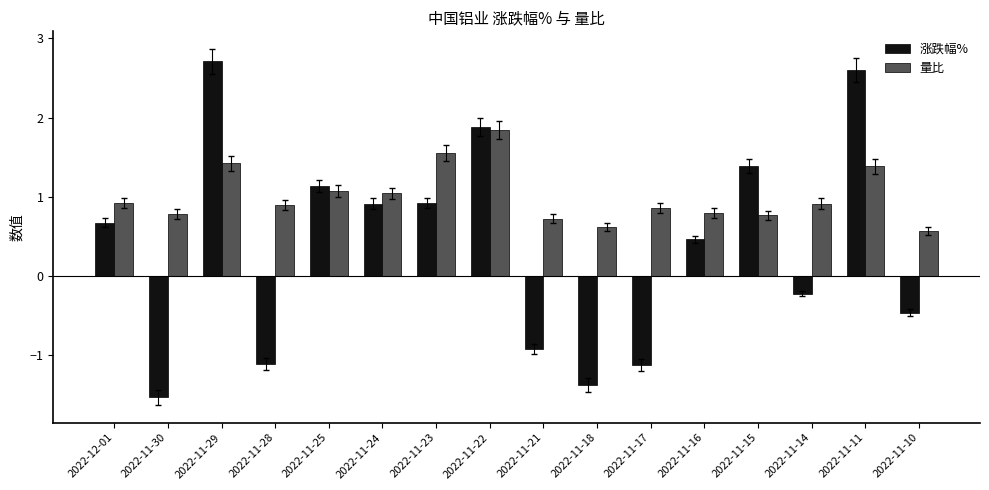

Which series has the largest range (max minus min)?

涨跌幅%